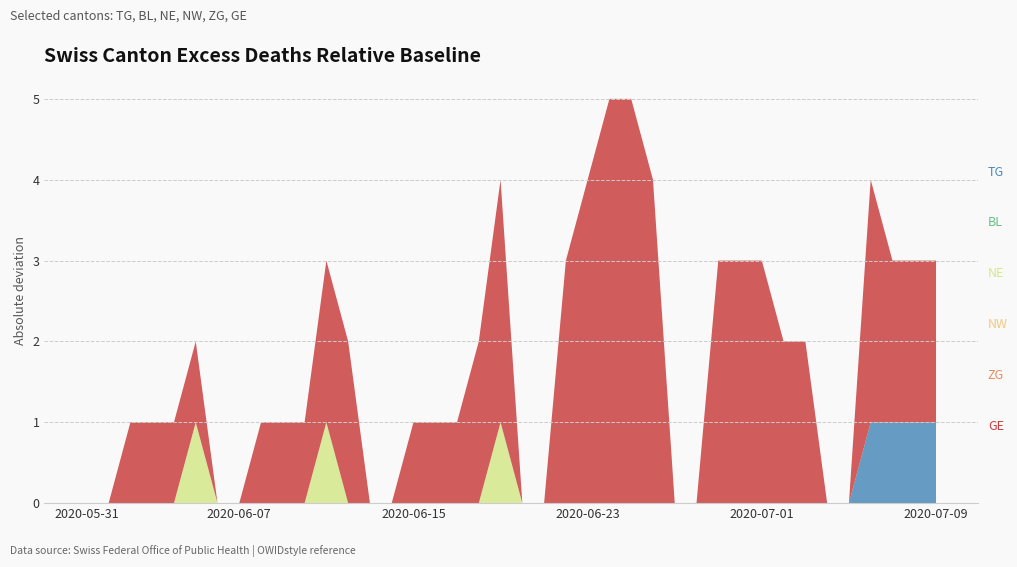

Reading left to right, extract all data points from this chart.

TG: 2020-05-31=0	2020-06-01=0	2020-06-02=0	2020-06-03=0	2020-06-04=0	2020-06-05=0	2020-06-06=0	2020-06-07=0	2020-06-08=0	2020-06-09=0	2020-06-10=0	2020-06-11=0	2020-06-12=0	2020-06-13=0	2020-06-14=0	2020-06-15=0	2020-06-16=0	2020-06-17=0	2020-06-18=0	2020-06-19=0	2020-06-20=0	2020-06-21=0	2020-06-22=0	2020-06-23=0	2020-06-24=0	2020-06-25=0	2020-06-26=0	2020-06-27=0	2020-06-28=0	2020-06-29=0	2020-06-30=0	2020-07-01=0	2020-07-02=0	2020-07-03=0	2020-07-04=0	2020-07-05=0	2020-07-06=1	2020-07-07=1	2020-07-08=1	2020-07-09=1
BL: 2020-05-31=0	2020-06-01=0	2020-06-02=0	2020-06-03=0	2020-06-04=0	2020-06-05=0	2020-06-06=0	2020-06-07=0	2020-06-08=0	2020-06-09=0	2020-06-10=0	2020-06-11=0	2020-06-12=0	2020-06-13=0	2020-06-14=0	2020-06-15=0	2020-06-16=0	2020-06-17=0	2020-06-18=0	2020-06-19=0	2020-06-20=0	2020-06-21=0	2020-06-22=0	2020-06-23=0	2020-06-24=0	2020-06-25=0	2020-06-26=0	2020-06-27=0	2020-06-28=0	2020-06-29=0	2020-06-30=0	2020-07-01=0	2020-07-02=0	2020-07-03=0	2020-07-04=0	2020-07-05=0	2020-07-06=0	2020-07-07=0	2020-07-08=0	2020-07-09=0
NE: 2020-05-31=0	2020-06-01=0	2020-06-02=0	2020-06-03=0	2020-06-04=0	2020-06-05=1	2020-06-06=0	2020-06-07=0	2020-06-08=0	2020-06-09=0	2020-06-10=0	2020-06-11=1	2020-06-12=0	2020-06-13=0	2020-06-14=0	2020-06-15=0	2020-06-16=0	2020-06-17=0	2020-06-18=0	2020-06-19=1	2020-06-20=0	2020-06-21=0	2020-06-22=0	2020-06-23=0	2020-06-24=0	2020-06-25=0	2020-06-26=0	2020-06-27=0	2020-06-28=0	2020-06-29=0	2020-06-30=0	2020-07-01=0	2020-07-02=0	2020-07-03=0	2020-07-04=0	2020-07-05=0	2020-07-06=0	2020-07-07=0	2020-07-08=0	2020-07-09=0
NW: 2020-05-31=0	2020-06-01=0	2020-06-02=0	2020-06-03=0	2020-06-04=0	2020-06-05=0	2020-06-06=0	2020-06-07=0	2020-06-08=0	2020-06-09=0	2020-06-10=0	2020-06-11=0	2020-06-12=0	2020-06-13=0	2020-06-14=0	2020-06-15=0	2020-06-16=0	2020-06-17=0	2020-06-18=0	2020-06-19=0	2020-06-20=0	2020-06-21=0	2020-06-22=0	2020-06-23=0	2020-06-24=0	2020-06-25=0	2020-06-26=0	2020-06-27=0	2020-06-28=0	2020-06-29=0	2020-06-30=0	2020-07-01=0	2020-07-02=0	2020-07-03=0	2020-07-04=0	2020-07-05=0	2020-07-06=0	2020-07-07=0	2020-07-08=0	2020-07-09=0
ZG: 2020-05-31=0	2020-06-01=0	2020-06-02=0	2020-06-03=0	2020-06-04=0	2020-06-05=0	2020-06-06=0	2020-06-07=0	2020-06-08=0	2020-06-09=0	2020-06-10=0	2020-06-11=0	2020-06-12=0	2020-06-13=0	2020-06-14=0	2020-06-15=0	2020-06-16=0	2020-06-17=0	2020-06-18=0	2020-06-19=0	2020-06-20=0	2020-06-21=0	2020-06-22=0	2020-06-23=0	2020-06-24=0	2020-06-25=0	2020-06-26=0	2020-06-27=0	2020-06-28=0	2020-06-29=0	2020-06-30=0	2020-07-01=0	2020-07-02=0	2020-07-03=0	2020-07-04=0	2020-07-05=0	2020-07-06=0	2020-07-07=0	2020-07-08=0	2020-07-09=0
GE: 2020-05-31=0	2020-06-01=0	2020-06-02=1	2020-06-03=1	2020-06-04=1	2020-06-05=1	2020-06-06=0	2020-06-07=0	2020-06-08=1	2020-06-09=1	2020-06-10=1	2020-06-11=2	2020-06-12=2	2020-06-13=0	2020-06-14=0	2020-06-15=1	2020-06-16=1	2020-06-17=1	2020-06-18=2	2020-06-19=3	2020-06-20=0	2020-06-21=0	2020-06-22=3	2020-06-23=4	2020-06-24=5	2020-06-25=5	2020-06-26=4	2020-06-27=0	2020-06-28=0	2020-06-29=3	2020-06-30=3	2020-07-01=3	2020-07-02=2	2020-07-03=2	2020-07-04=0	2020-07-05=0	2020-07-06=3	2020-07-07=2	2020-07-08=2	2020-07-09=2